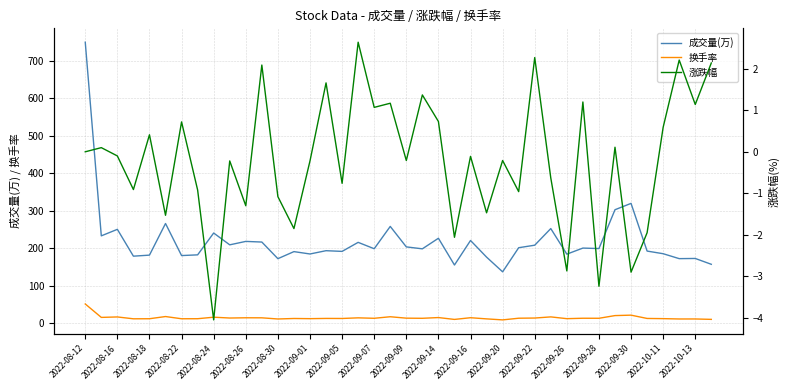

Which series has the widest spread of values?

成交量(万)